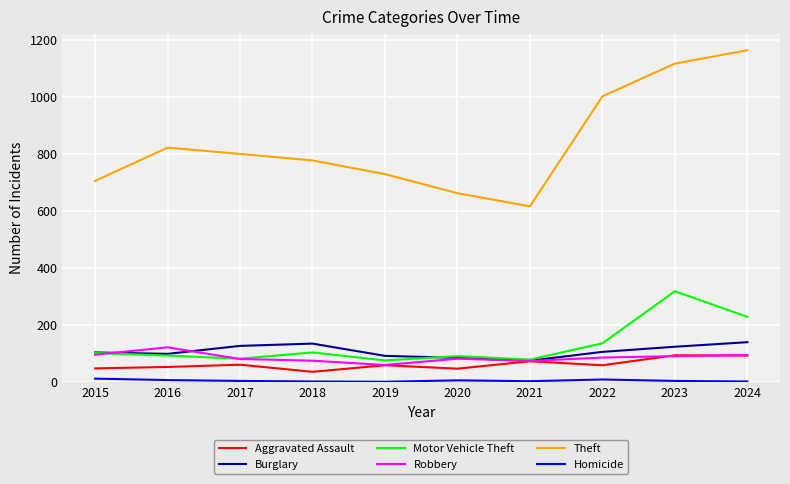

Which series changed the most between 2021 and 2022?

Theft